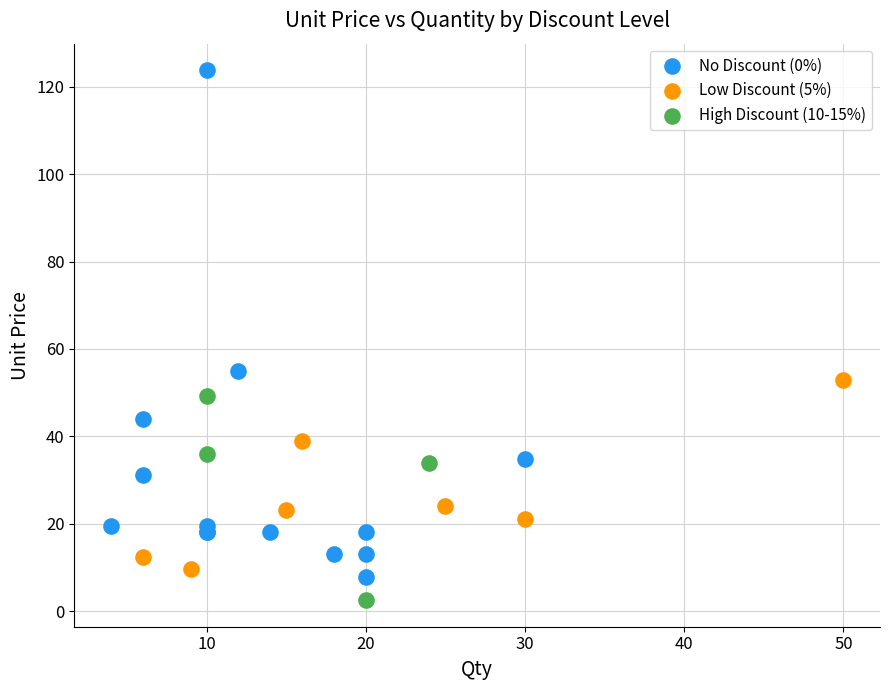

Which series contains the highest Y value?

No Discount (0%)